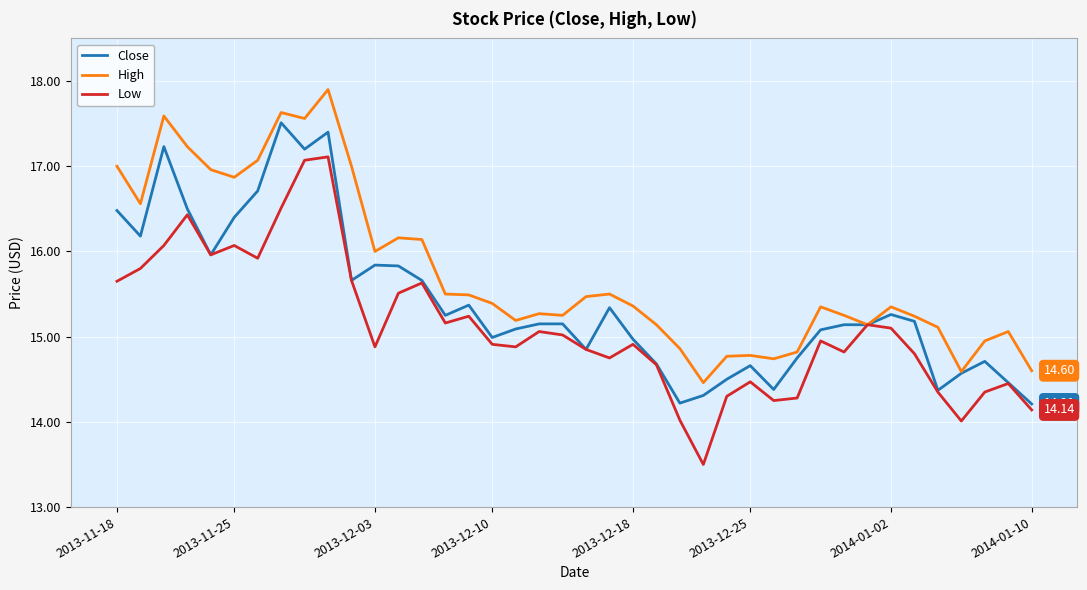

List the series in order of their overall mean, lowest first.

Low, Close, High